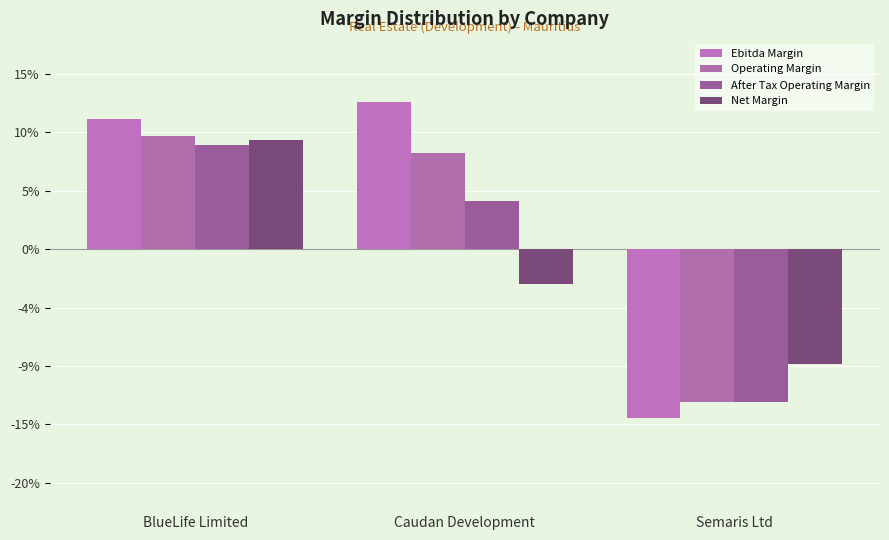

What is the highest value of the Ebitda Margin series?

0.1